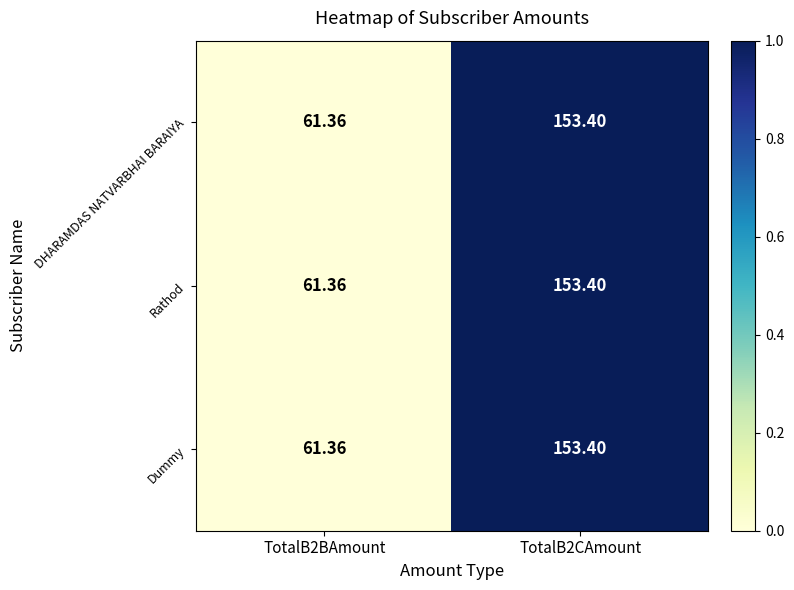

Is the value of DHARAMDAS NATVARBHAI BARAIYA at TotalB2CAmount greater than the value of Dummy at TotalB2BAmount?

Yes